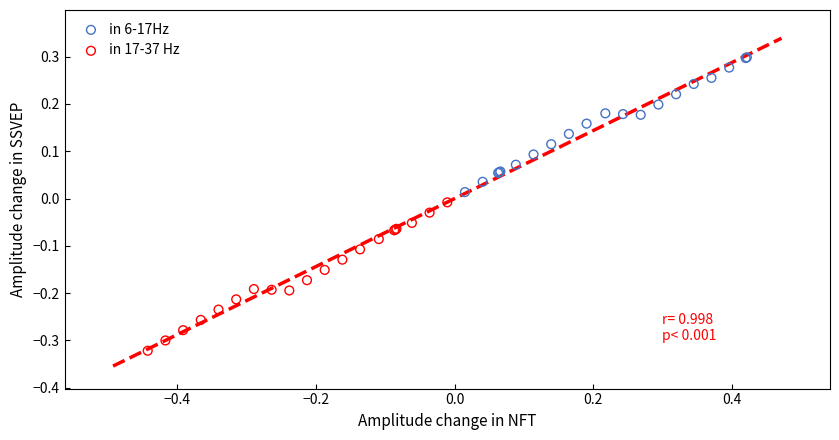

Which series contains the lowest Y value?

in 17-37 Hz